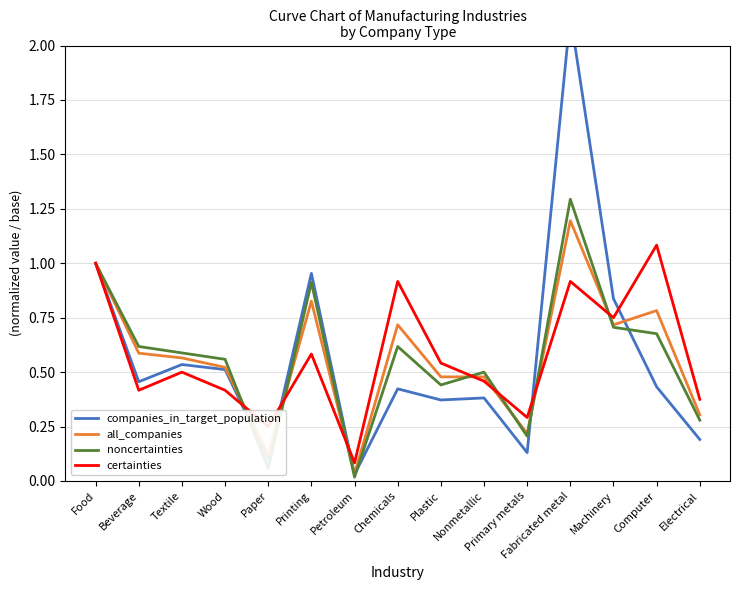

At which category does the chart reach its peak across all series?

Fabricated metal